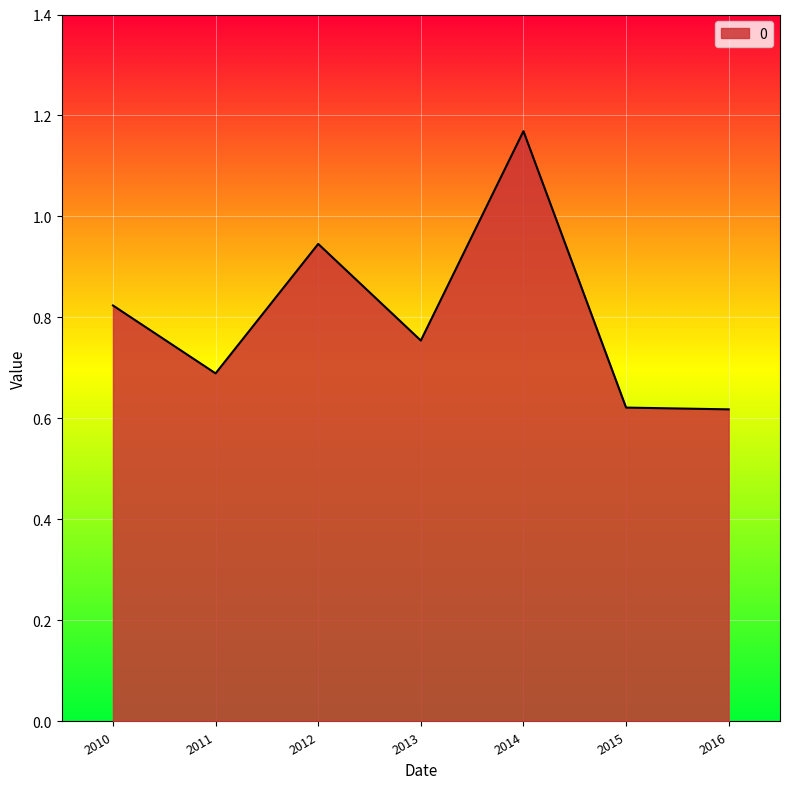

Where is the first local maximum?

2012